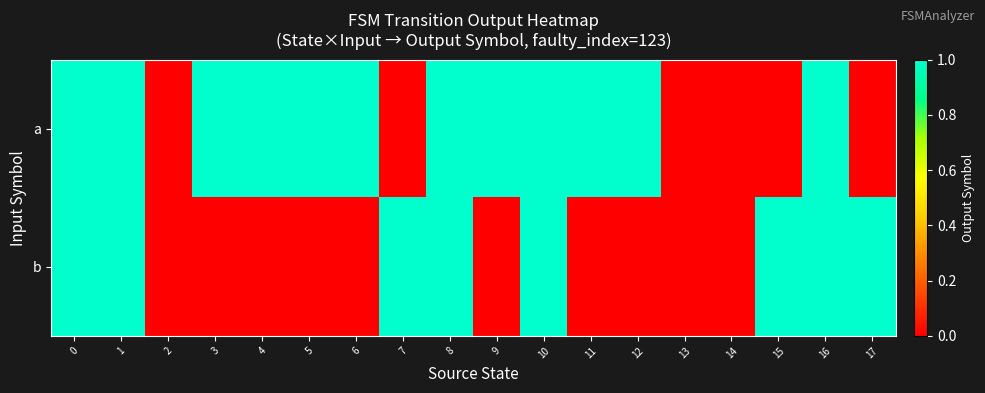

How many categories are shown in the chart?

18